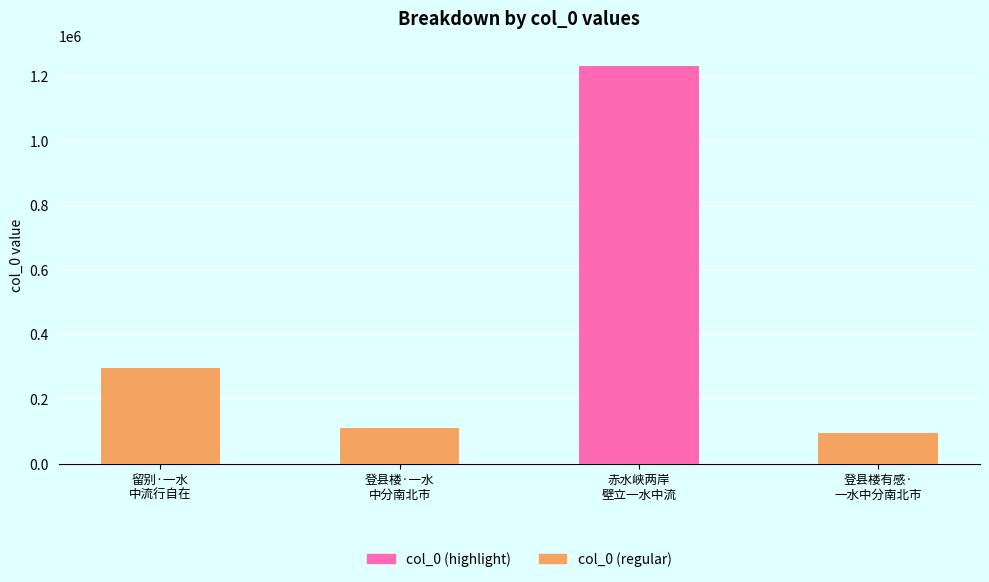

At which category does the chart reach its peak across all series?

赤水峡两岸
壁立一水中流